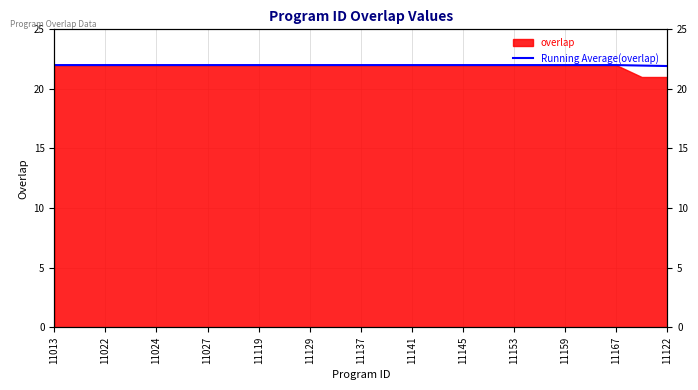

True or false: there are more than 0 points higher than both neighbors.

False